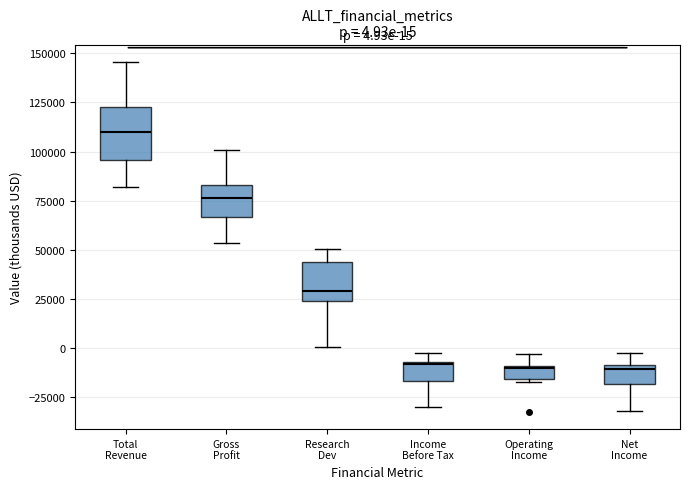

Which box has the highest median line?

Total Revenue